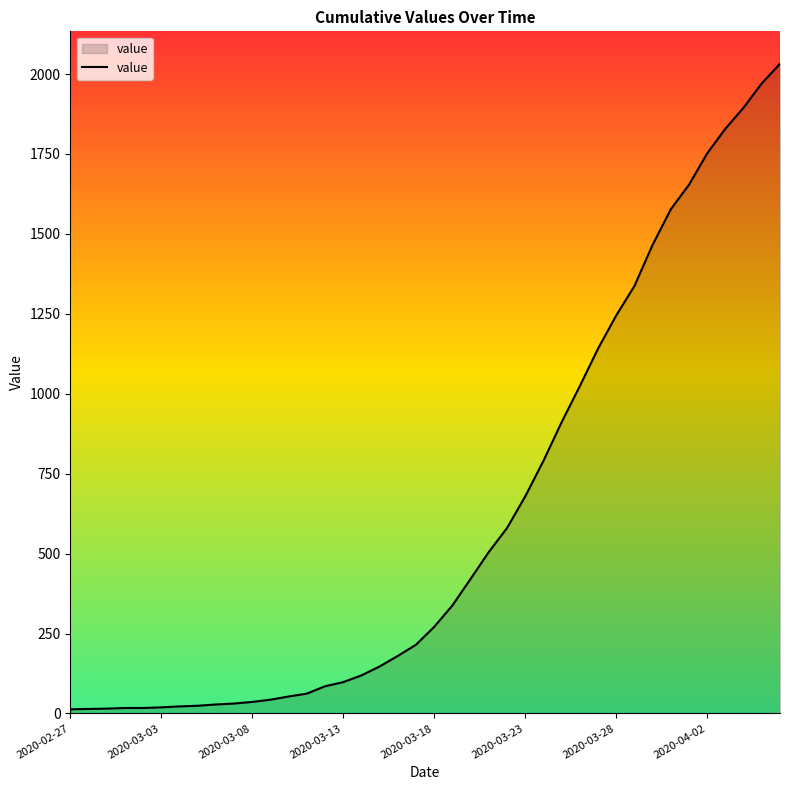

What is the greatest value displayed?

2032